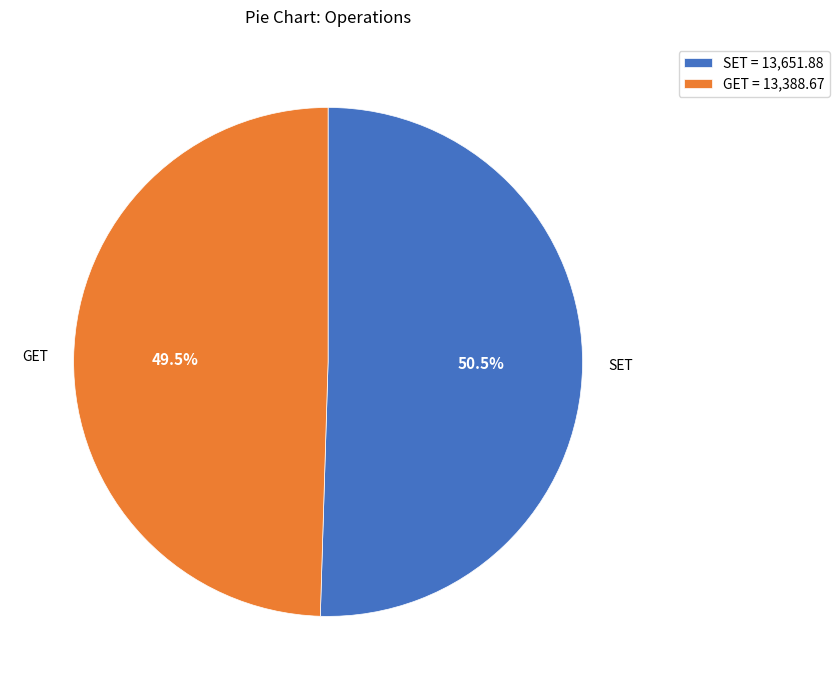

Between SET and GET, which is larger?

SET